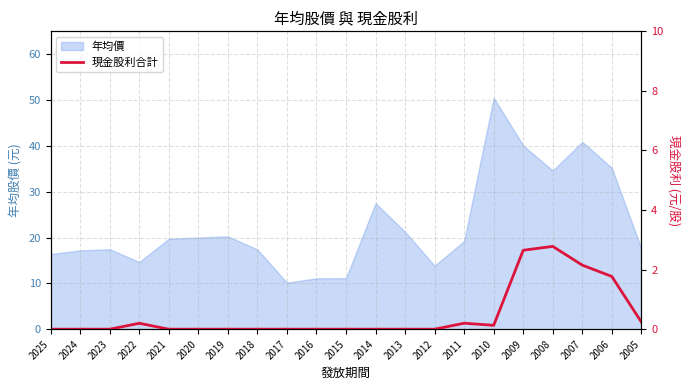

Where is the data nearest to the value 1?

2005